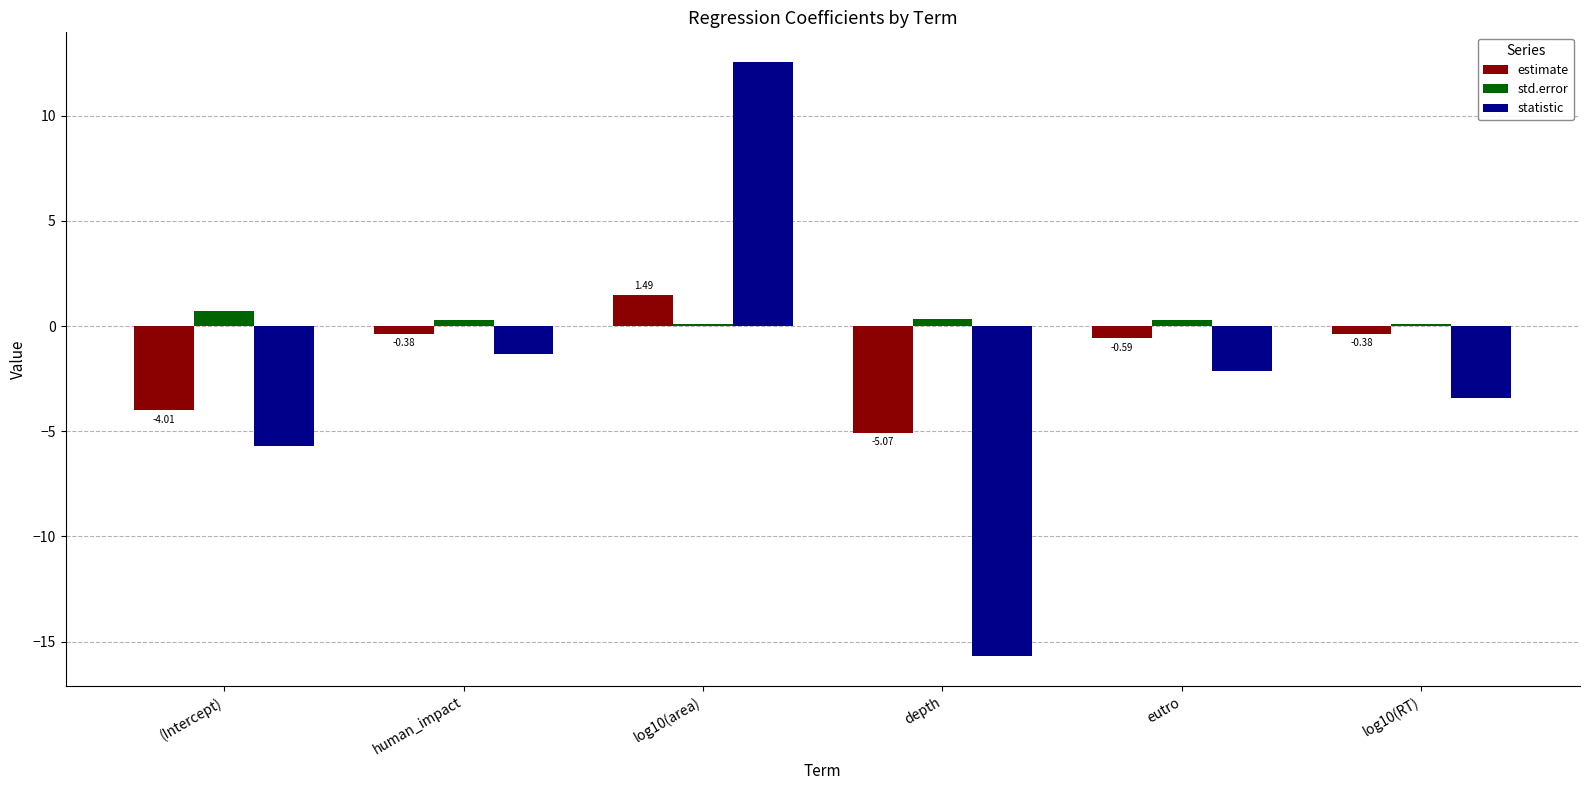

List the series in order of their overall mean, lowest first.

statistic, estimate, std.error